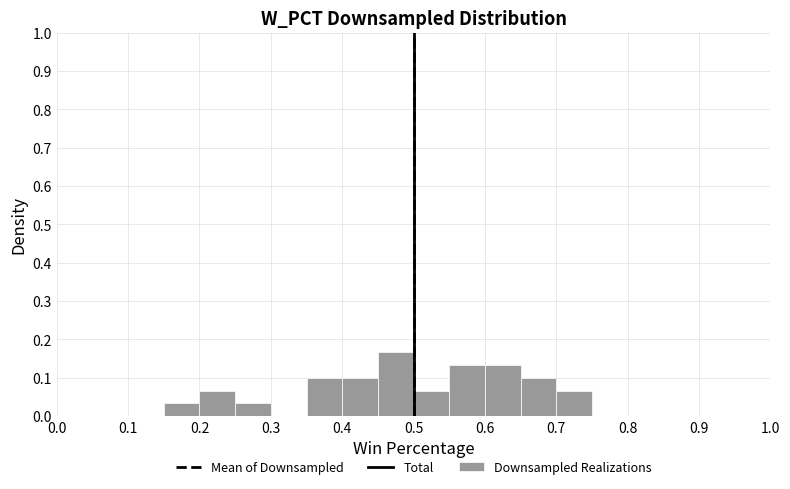

Reading left to right, transcribe this chart: for each bar, give the range it covers on the x-axis and its height. The values are not printed on the chart, so give them approximately, as read against the axis.

0.00 to 0.05: 0
0.05 to 0.10: 0
0.10 to 0.15: 0
0.15 to 0.20: 0.03
0.20 to 0.25: 0.07
0.25 to 0.30: 0.03
0.30 to 0.35: 0
0.35 to 0.40: 0.10
0.40 to 0.45: 0.10
0.45 to 0.50: 0.17
0.50 to 0.55: 0.07
0.55 to 0.60: 0.13
0.60 to 0.65: 0.13
0.65 to 0.70: 0.10
0.70 to 0.75: 0.07
0.75 to 0.80: 0
0.80 to 0.85: 0
0.85 to 0.90: 0
0.90 to 0.95: 0
0.95 to 1.00: 0